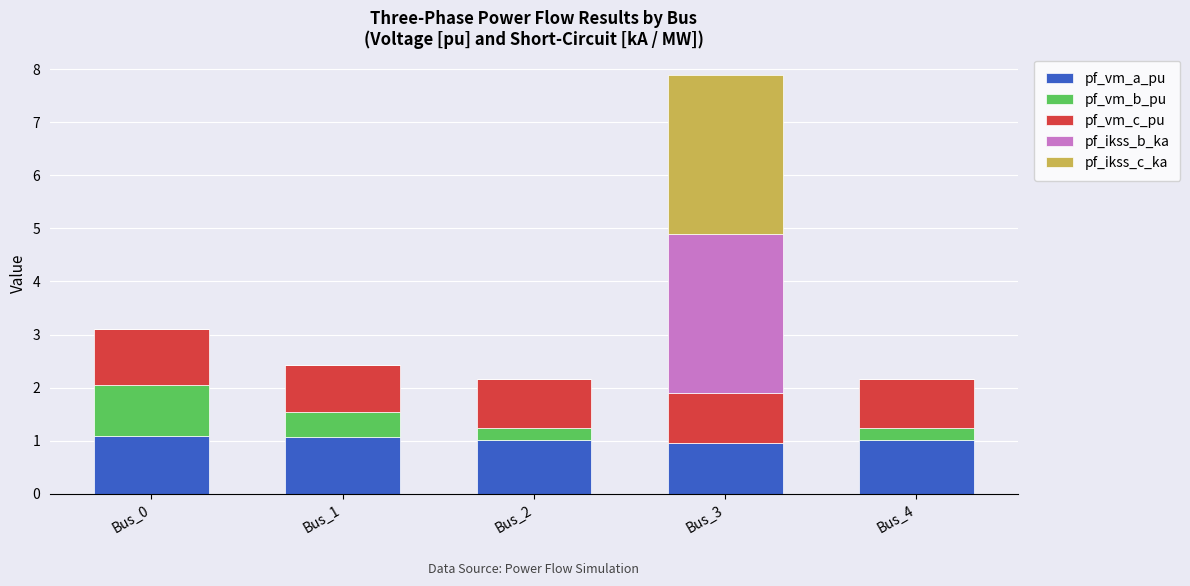

What is the sum of all pf_vm_a_pu values?

5.1